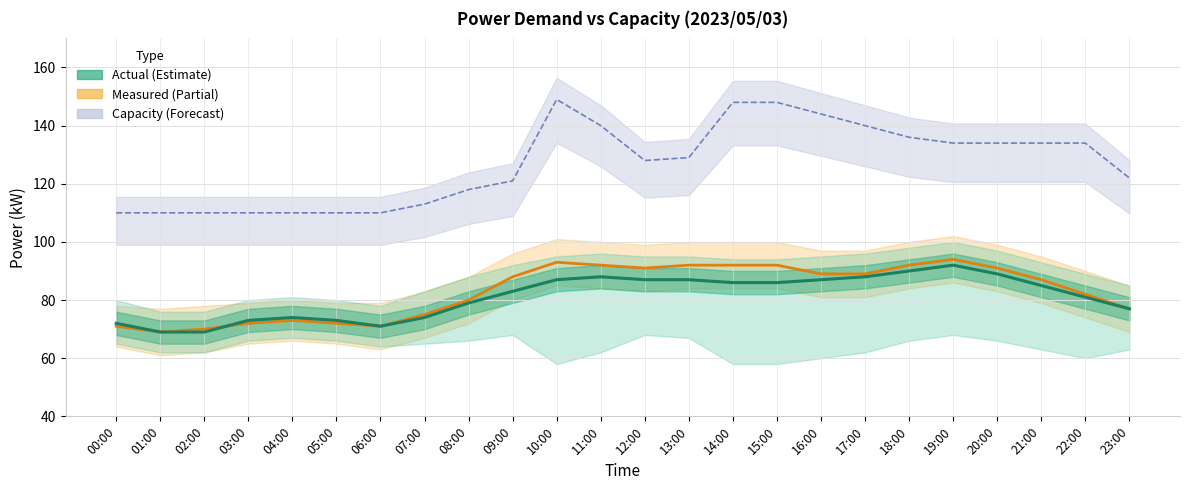

Reading left to right, transcribe all the data shown in this chart.

Capacity (kW): 110	110	110	110	110	110	110	113	118	121	149	140	128	129	148	148	144	140	136	134	134	134	134	122
Measured (kW): 71	69	70	72	73	72	71	75	80	88	93	92	91	92	92	92	89	89	92	94	91	87	82	77
Actual (kW): 72	69	69	73	74	73	71	74	79	83	87	88	87	87	86	86	87	88	90	92	89	85	81	77